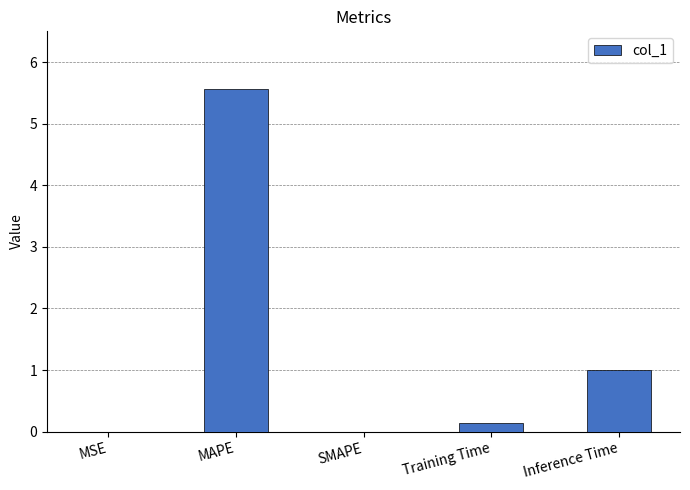

What is the greatest value displayed?

5.6